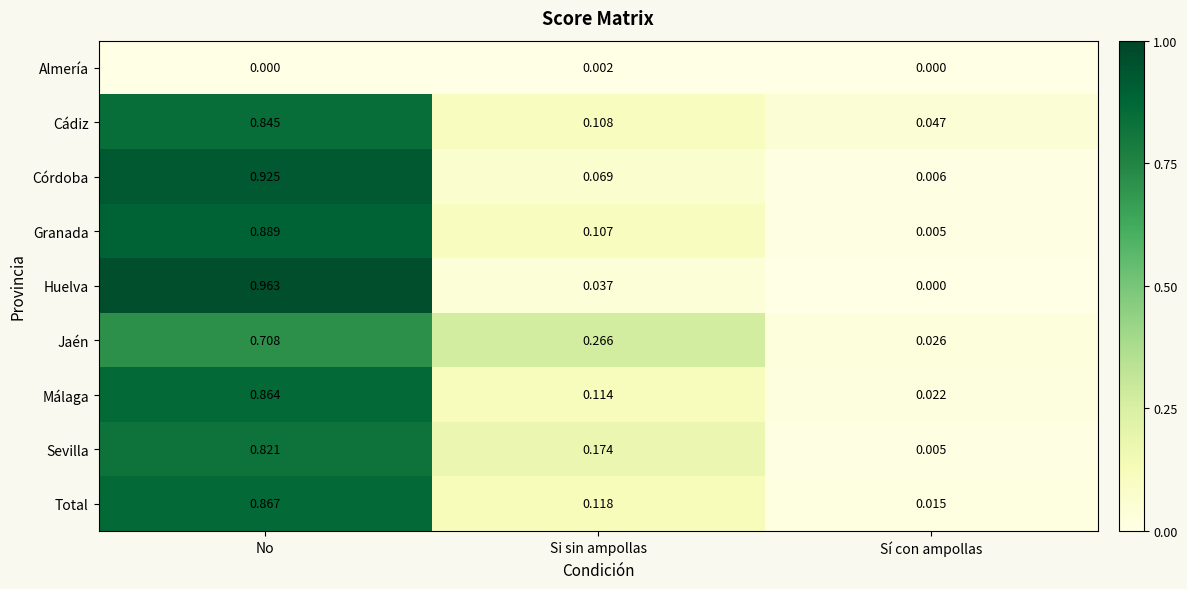

Which series has the widest spread of values?

Huelva